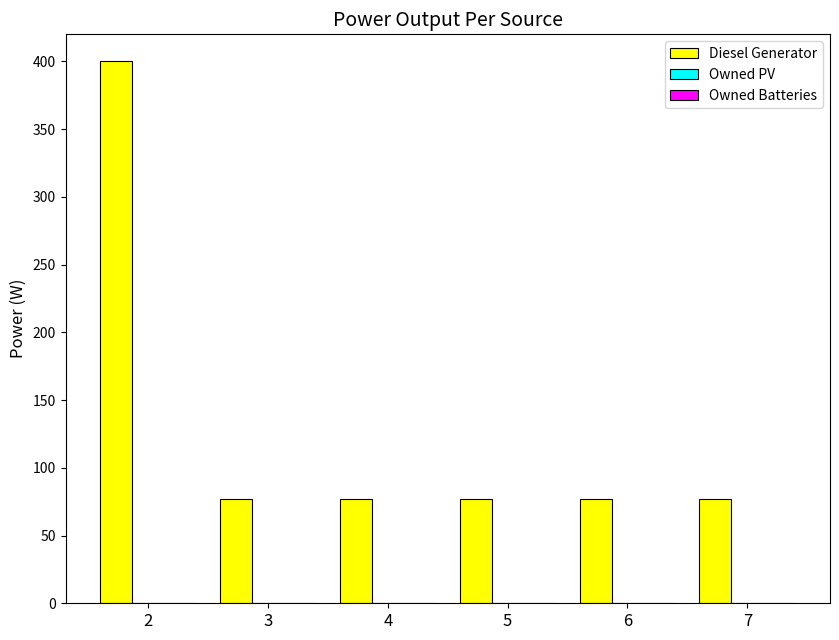

Are the bars horizontal?

No